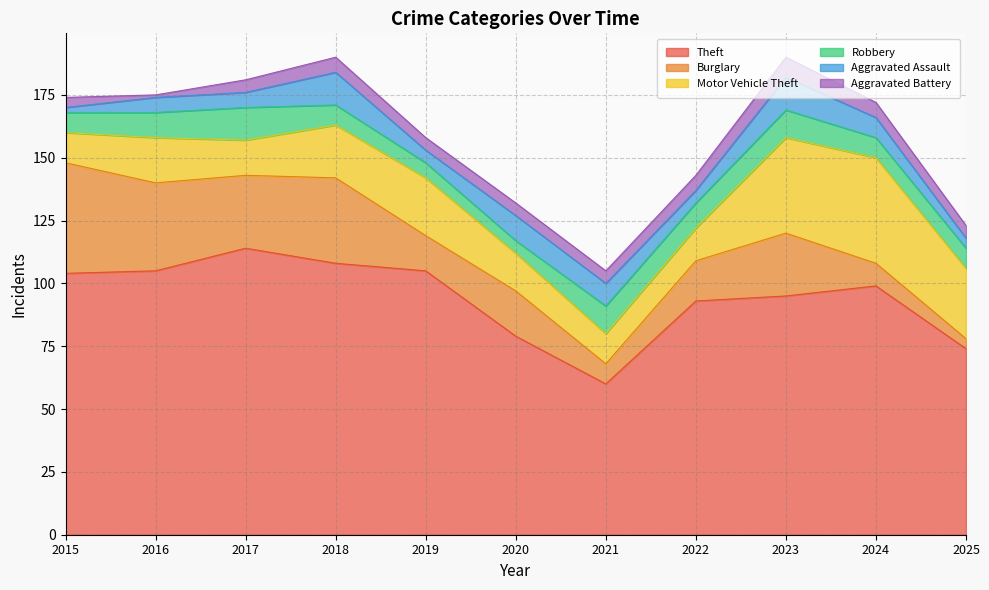

True or false: Motor Vehicle Theft has more than 2 points higher than both neighbors.

True